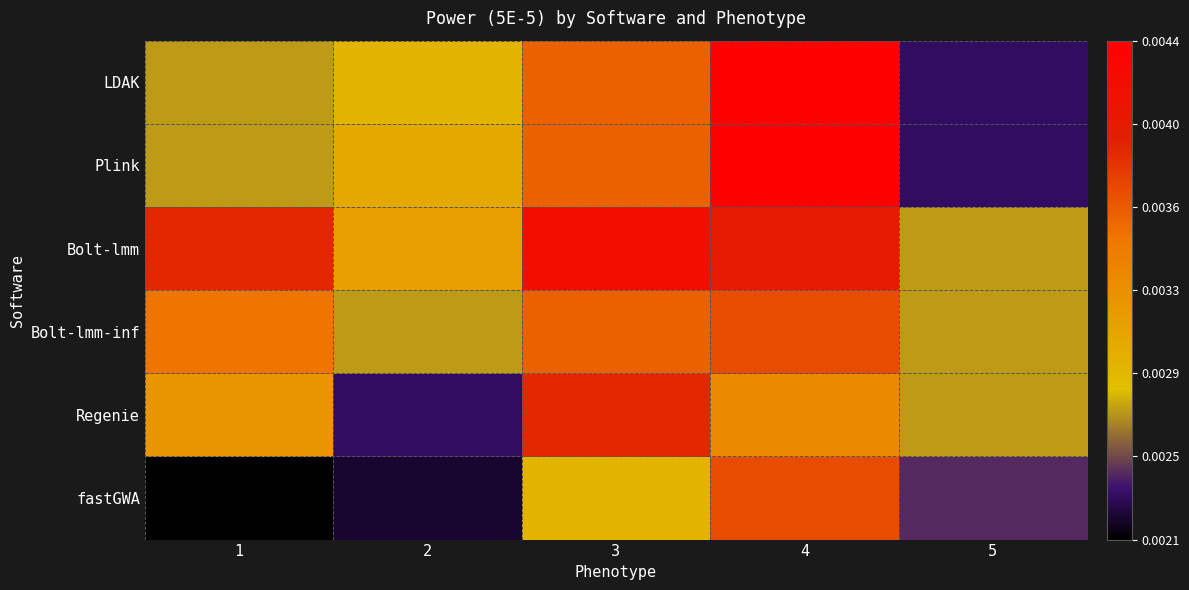

Rank the series at 2 from highest to lowest value.

Bolt-lmm, Plink, LDAK, Bolt-lmm-inf, Regenie, fastGWA